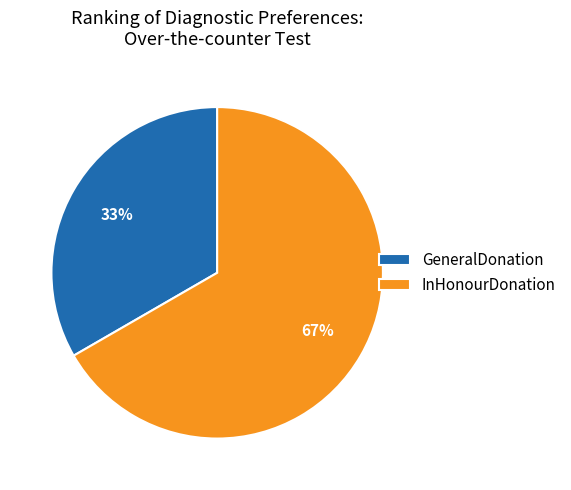

Is the sum of InHonourDonation and GeneralDonation greater than half?

Yes